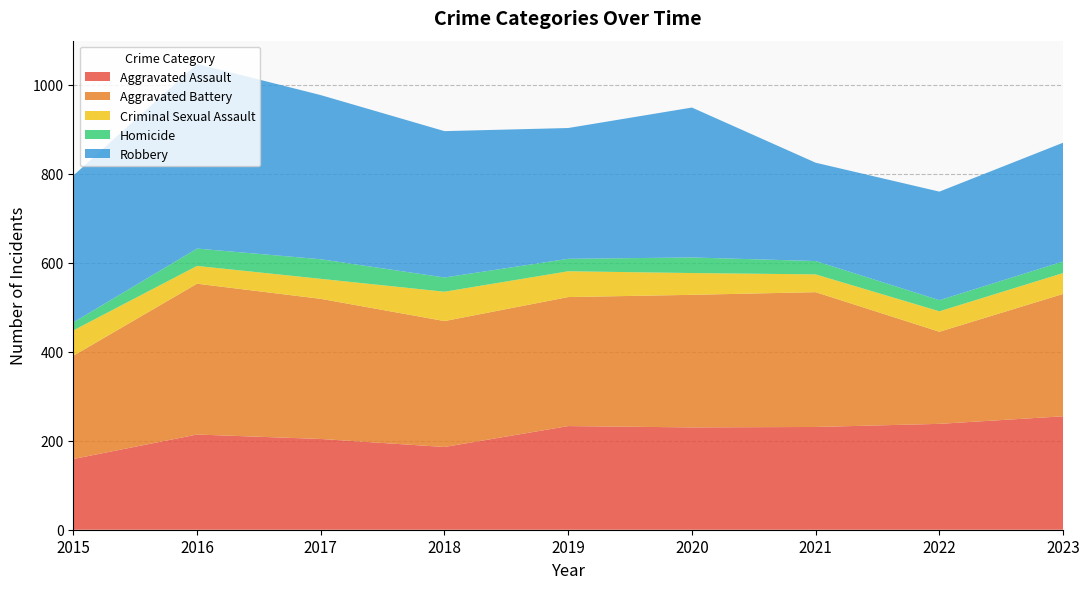

Reading left to right, transcribe all the data shown in this chart.

Aggravated Assault: 2015=159	2016=214	2017=204	2018=186	2019=233	2020=230	2021=231	2022=238	2023=255
Aggravated Battery: 2015=232	2016=339	2017=315	2018=283	2019=290	2020=298	2021=303	2022=207	2023=275
Criminal Sexual Assault: 2015=57	2016=40	2017=45	2018=66	2019=58	2020=49	2021=40	2022=46	2023=47
Homicide: 2015=18	2016=39	2017=44	2018=32	2019=28	2020=35	2021=30	2022=25	2023=26
Robbery: 2015=330	2016=415	2017=369	2018=329	2019=294	2020=337	2021=221	2022=244	2023=267